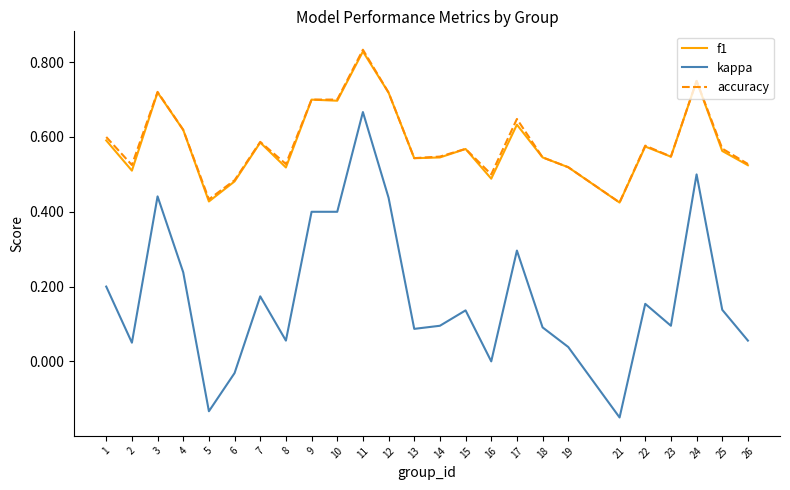

The value of f1 at 6 is 0.2. True or false?

False